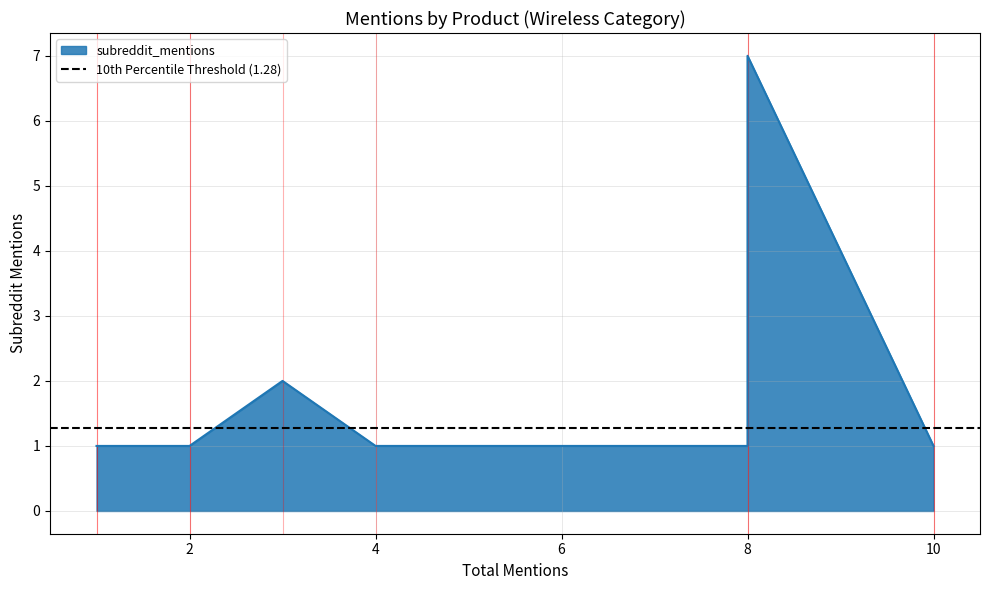

What is the value of the 5th point from the left?

1